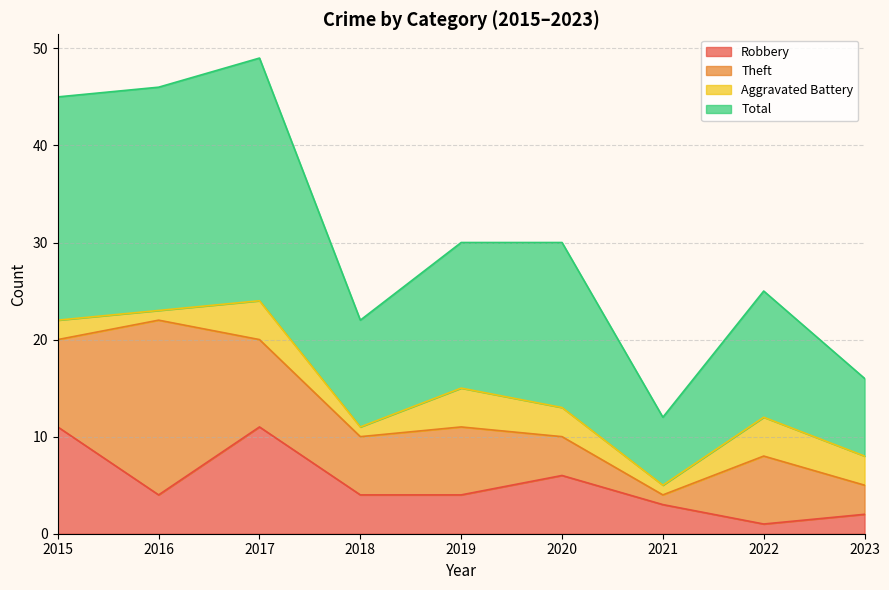

What is the maximum value for Total?

49